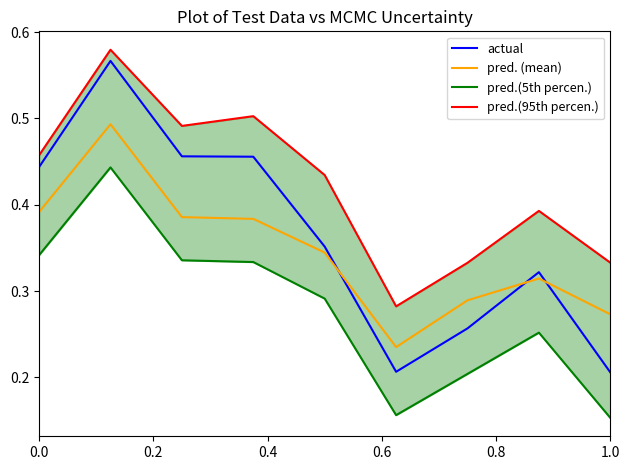

True or false: pred.(5th percen.) and pred. (mean) cross at least once.

False